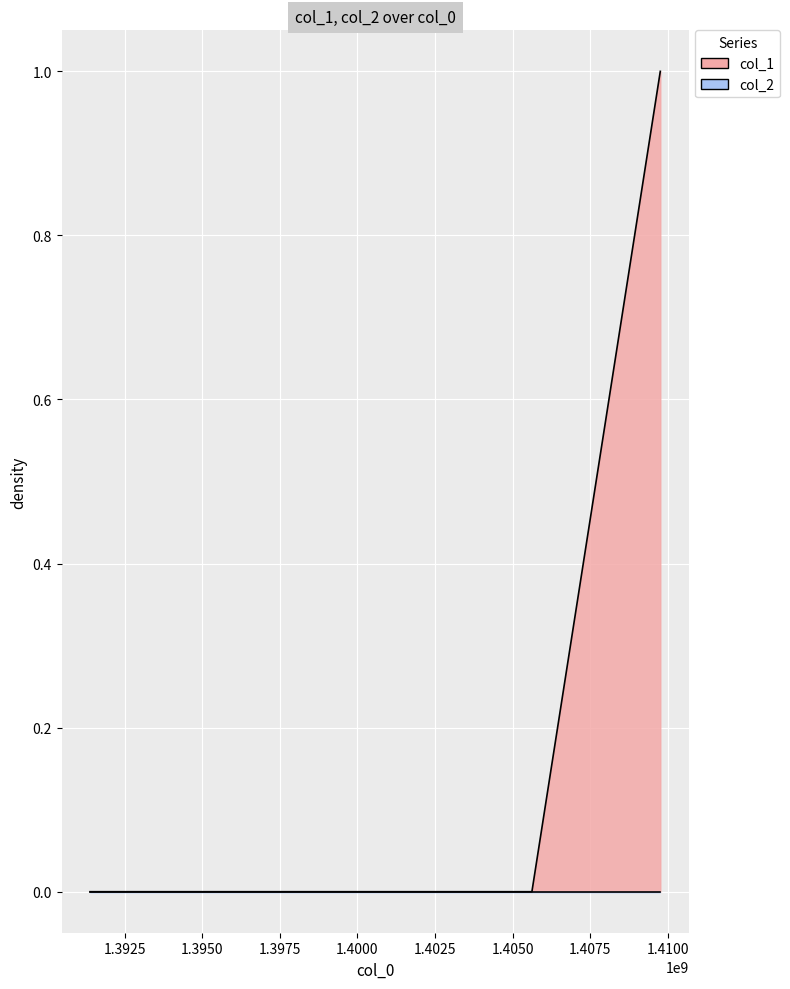

Which has a higher value, 1409764634 or 1391380824?

1409764634